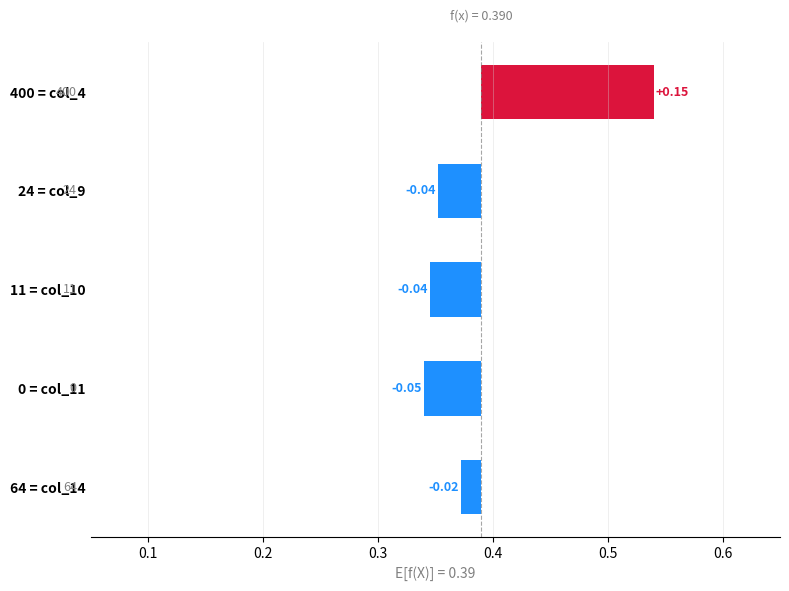

Does the chart contain any negative values?

Yes